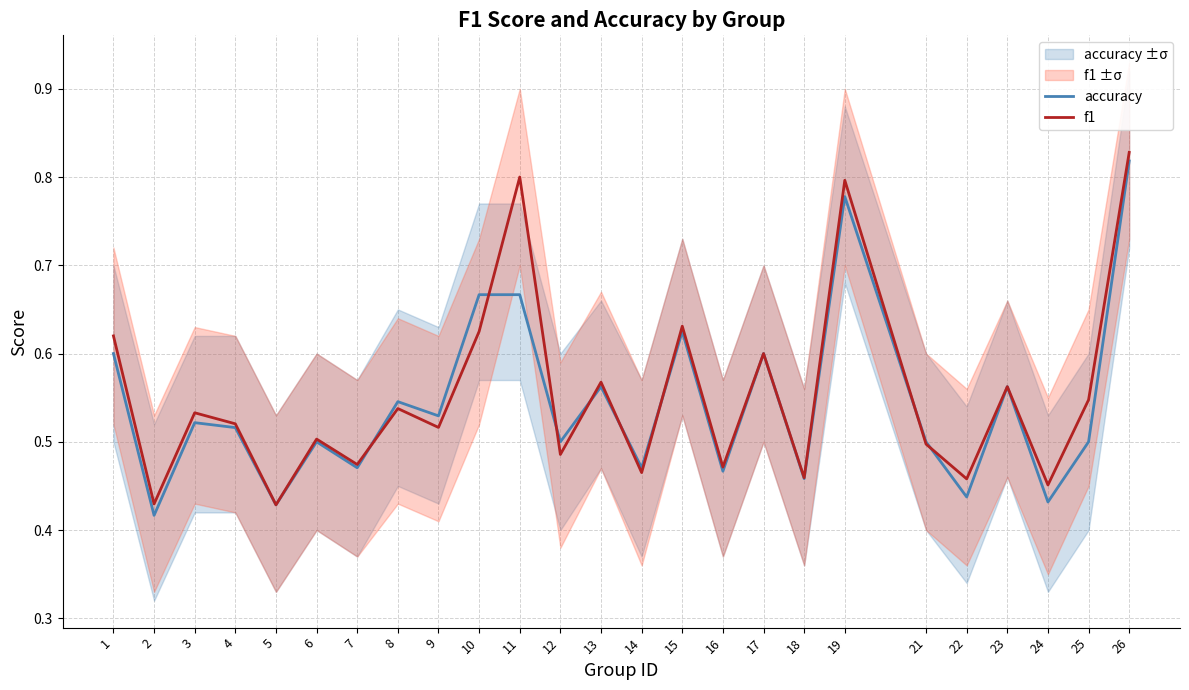

Is this an area chart (filled region under the line)?

No